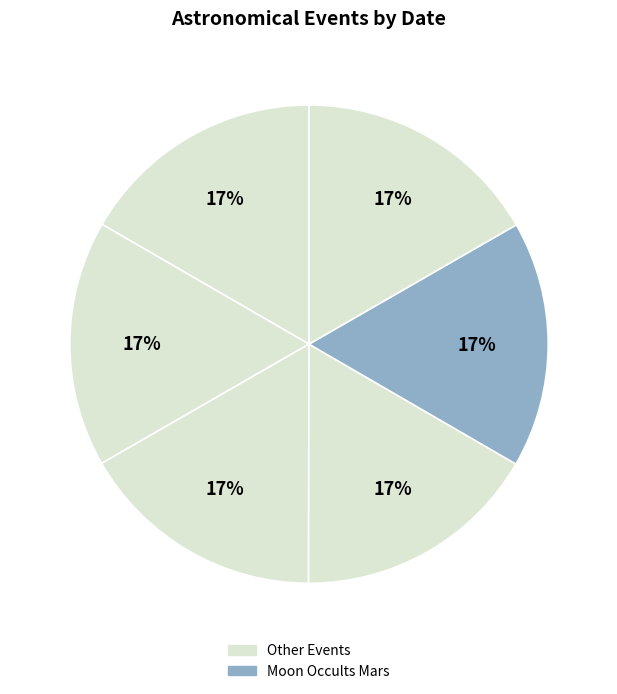

Count the number of slices in the pie.

6